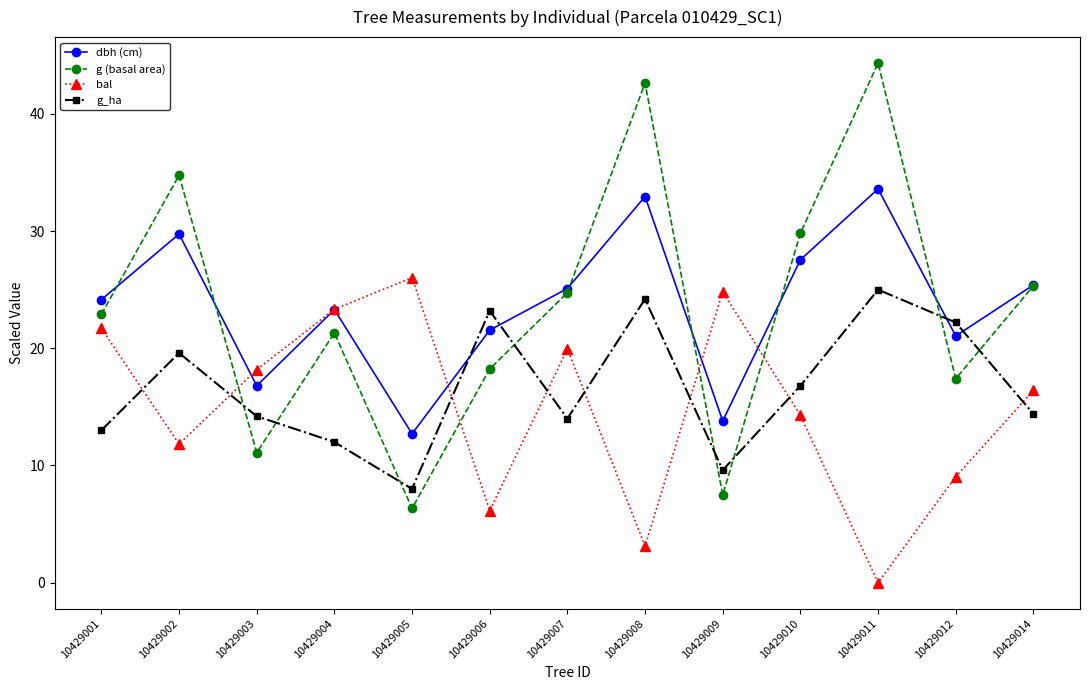

What is the total value across all series at 10429014?

81.5